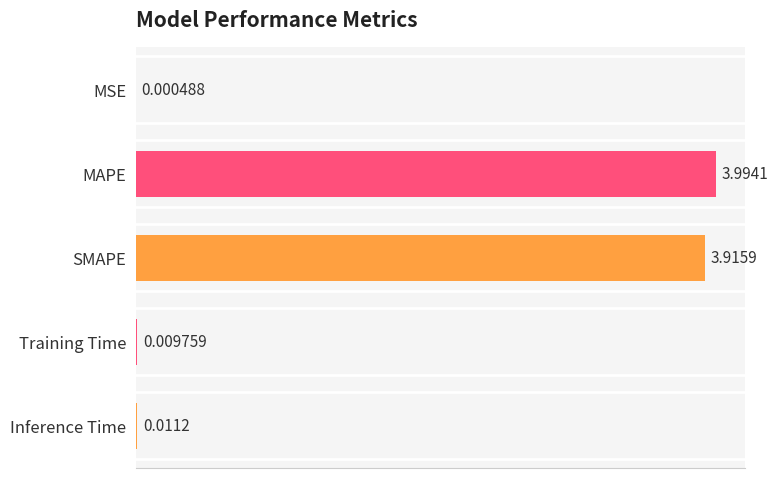

Which category has the highest value across all series?

MAPE